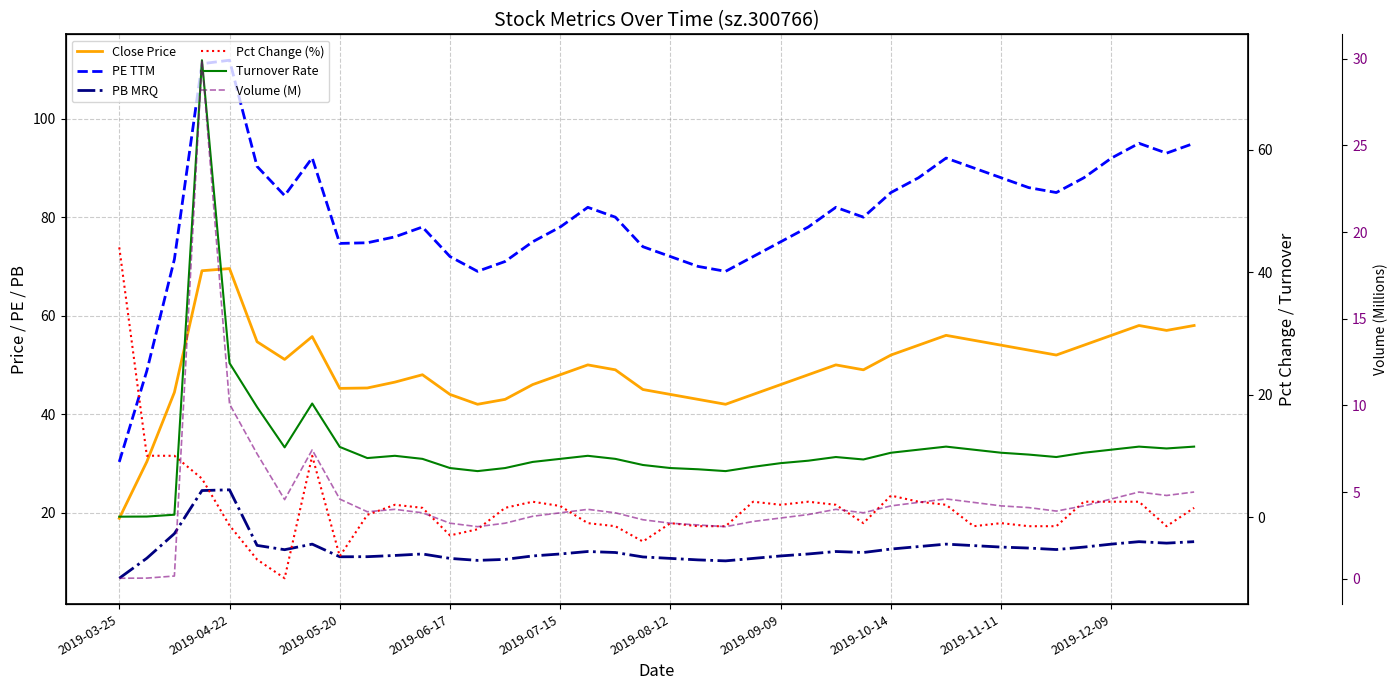

What position from the left is 2019-07-15?

17